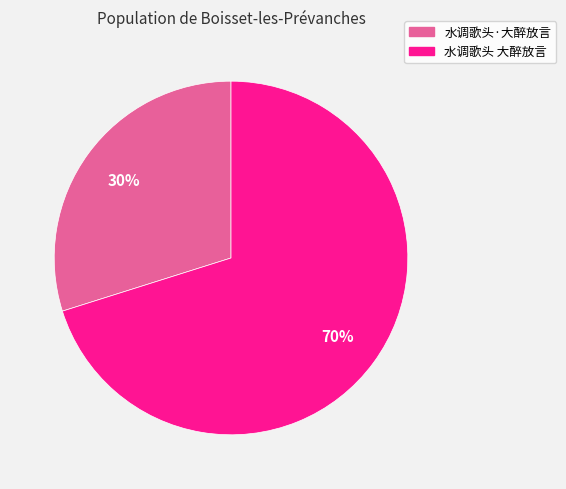

Is it true that 水调歌头 大醉放言 is 70% of the pie?

True